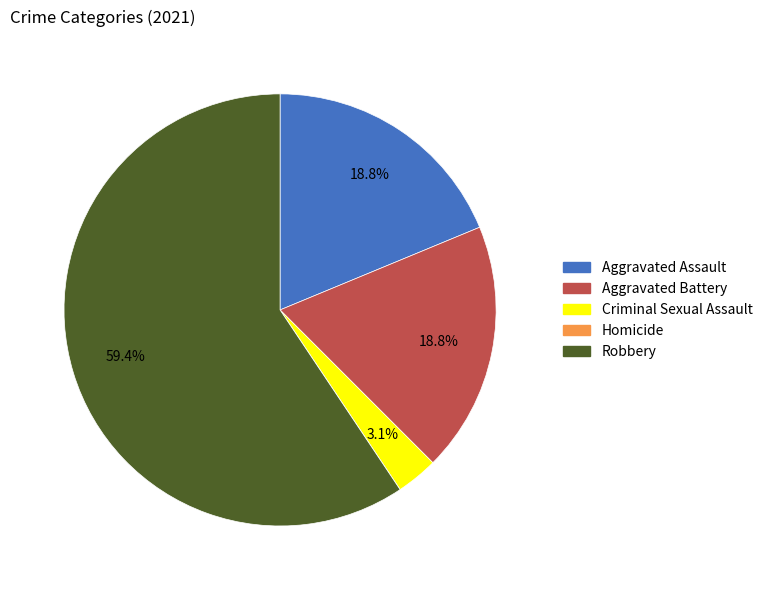

To the nearest percent, what is the difference between the largest and smallest slice percentages?

59%